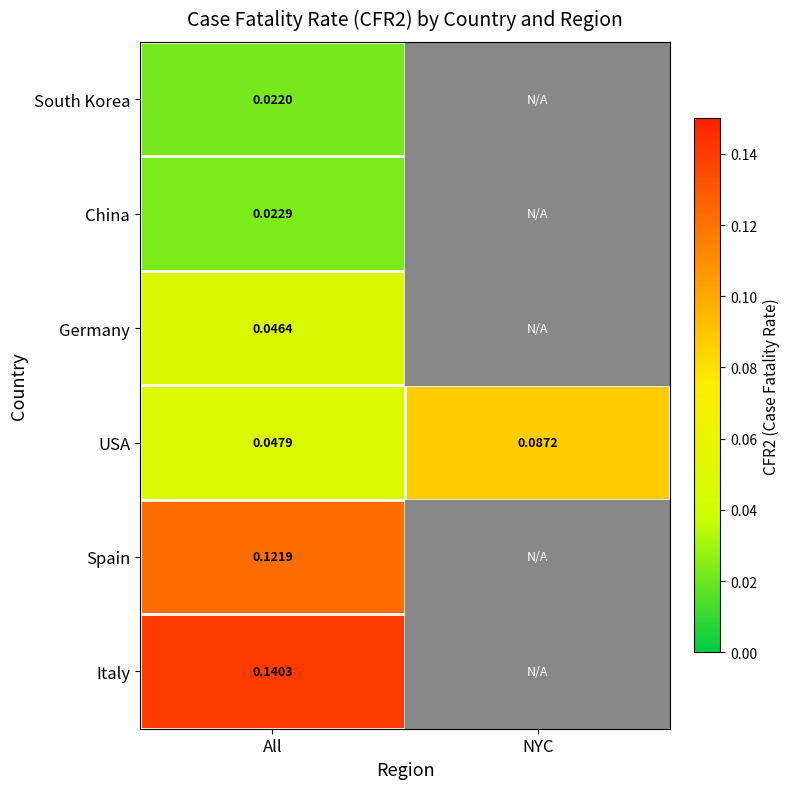

Where is USA nearest to the value 0?

All